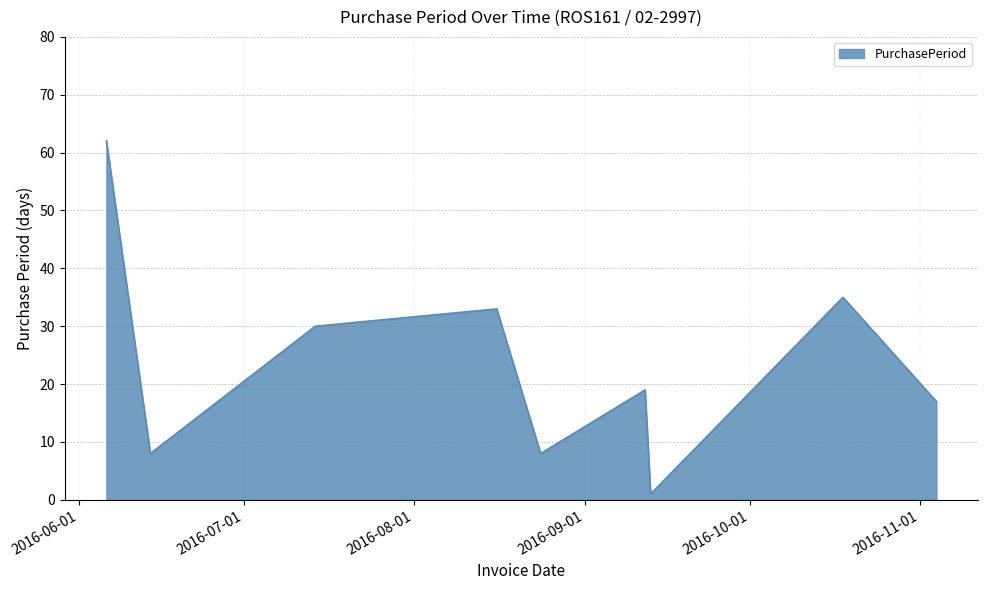

How many interior local valleys (lower than both neighbors) does the data have?

3